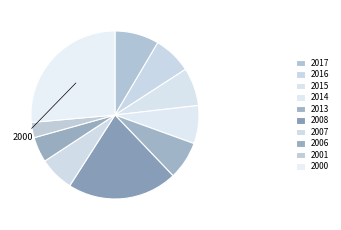

To the nearest percent, what percentage of the pie is 2007?

7%